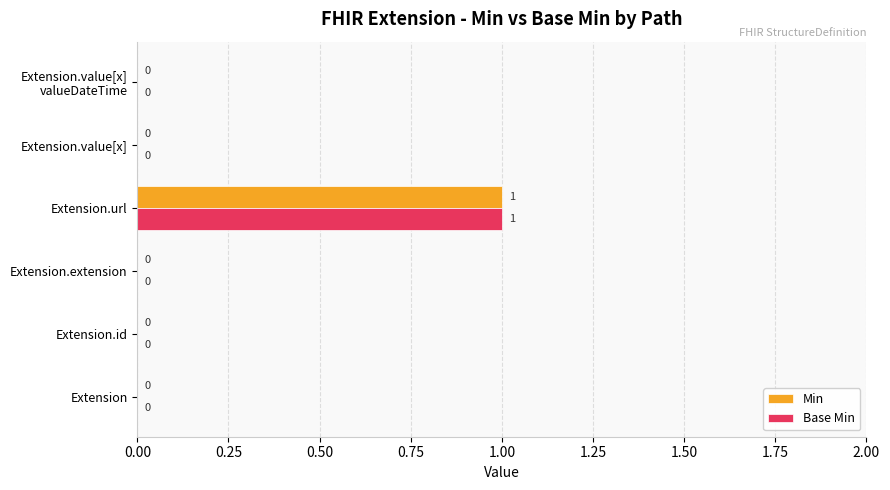

How many Min values are between 0 and 1?

6